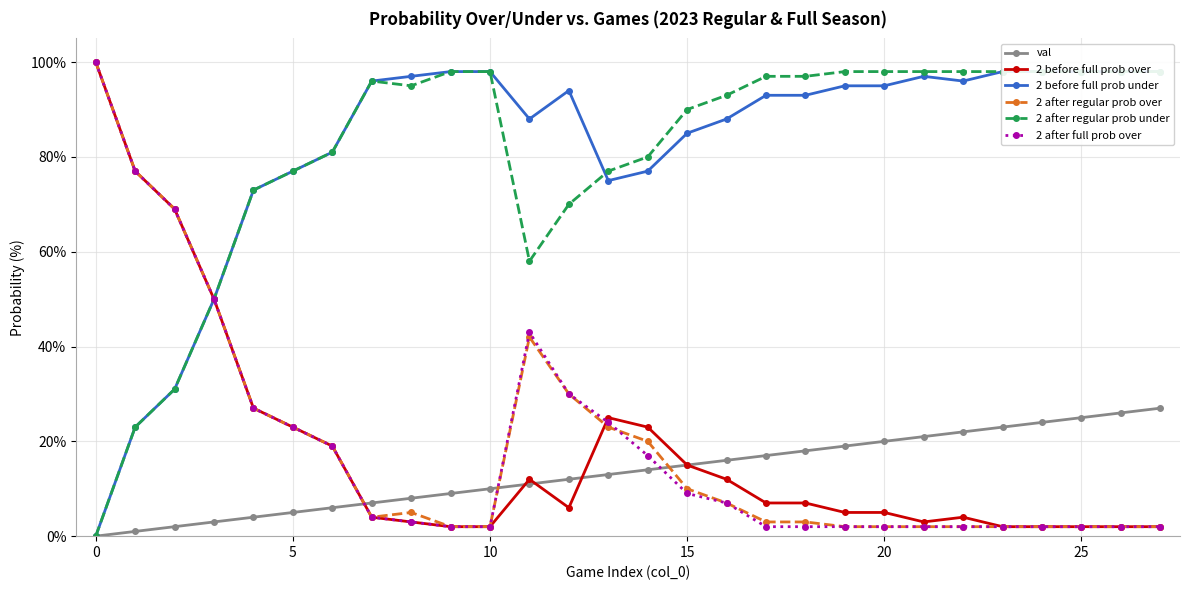

In 2 after regular prob over, how many points are higher than both neighbors (excluding endpoints)?

2